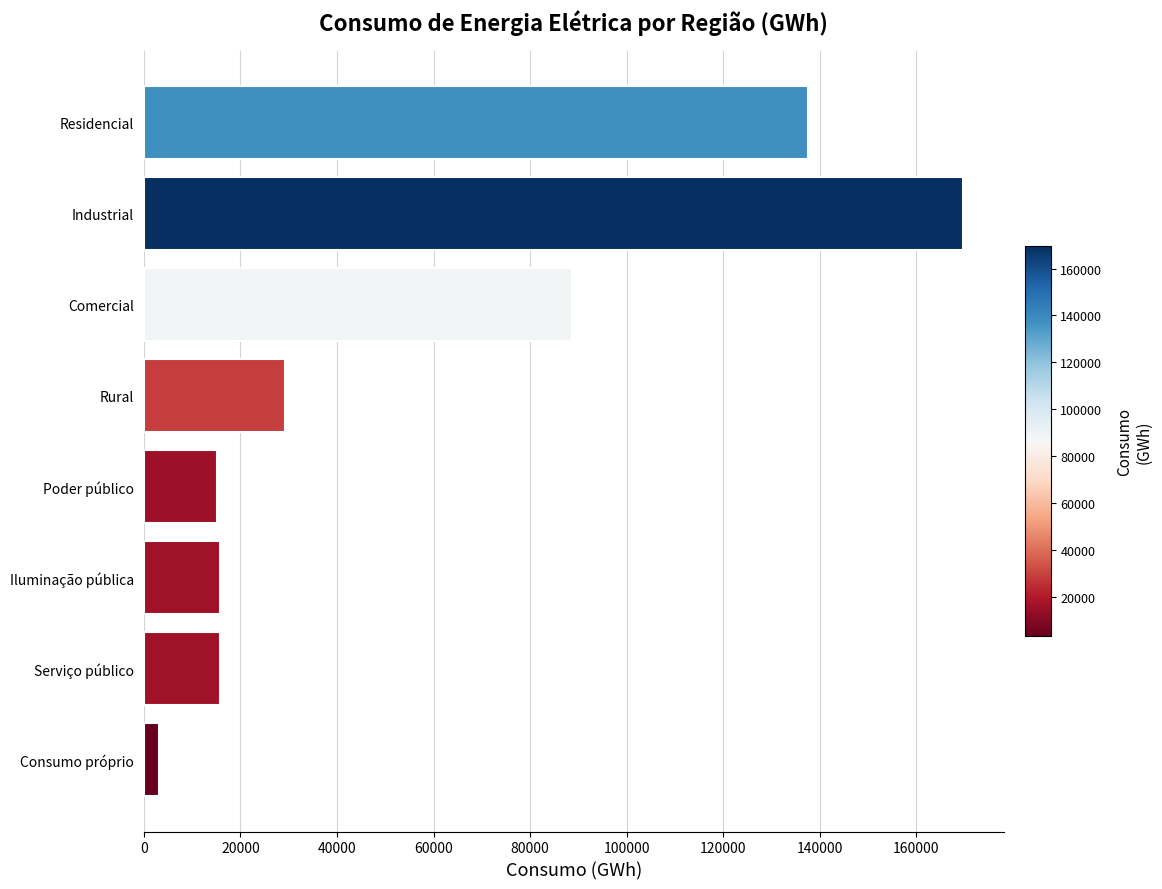

Approximately how many times larger is the value at Serviço público compared to Poder público?

1.0